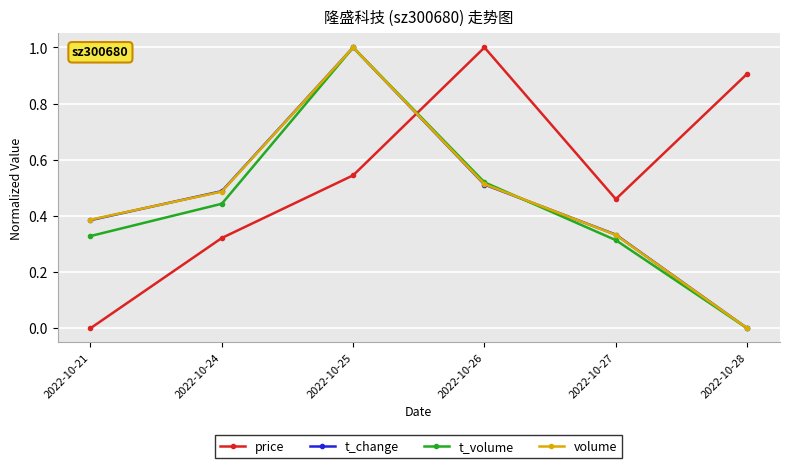

Which category has the lowest value in the volume series?

2022-10-28